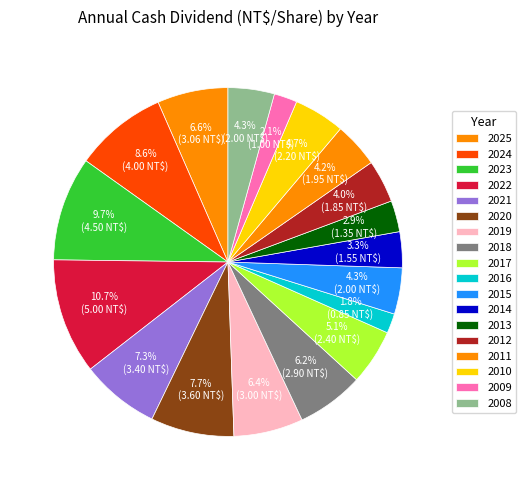

Which slice is the smallest?

2016